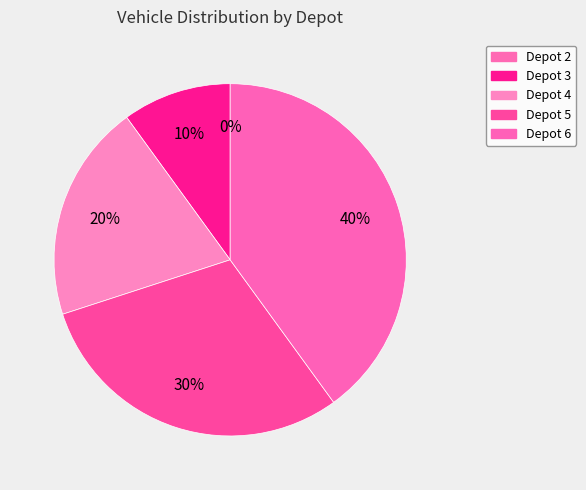

Count the number of slices in the pie.

5